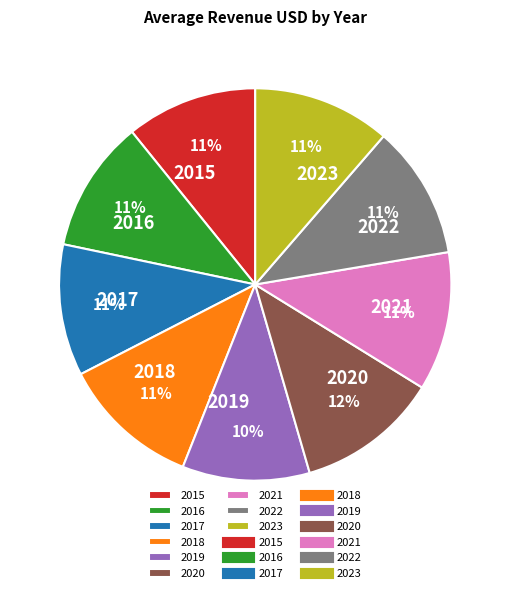

To the nearest percent, what percentage of the pie is 2015?

11%